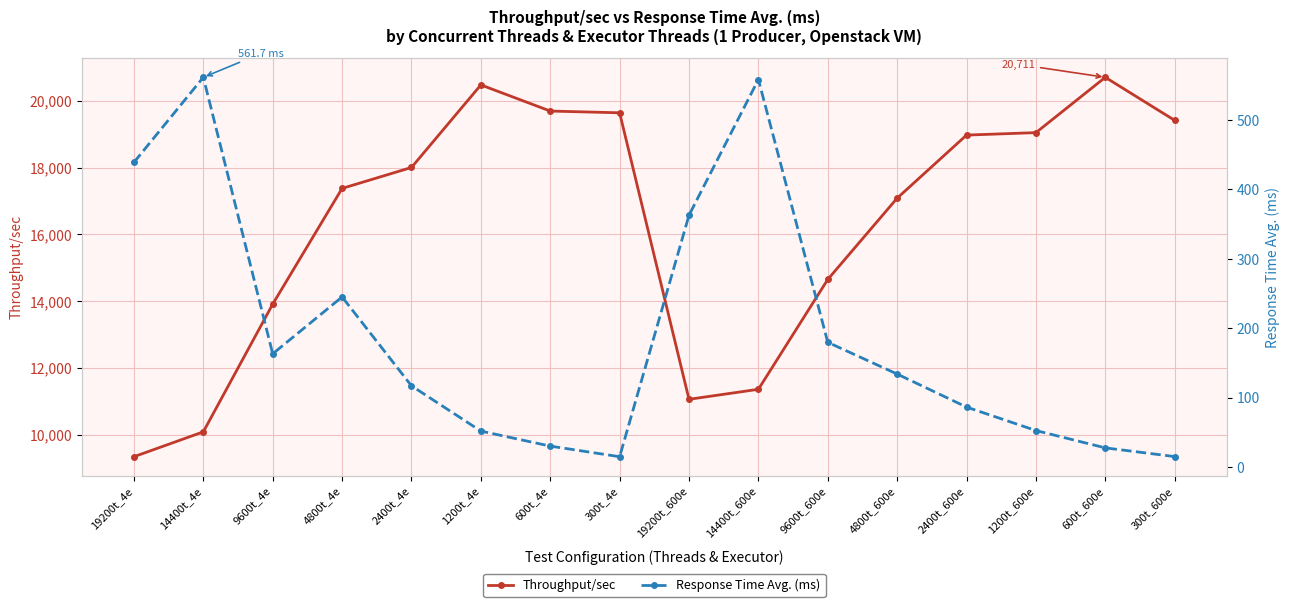

At which category is the sum across all series the highest?

600t_600e